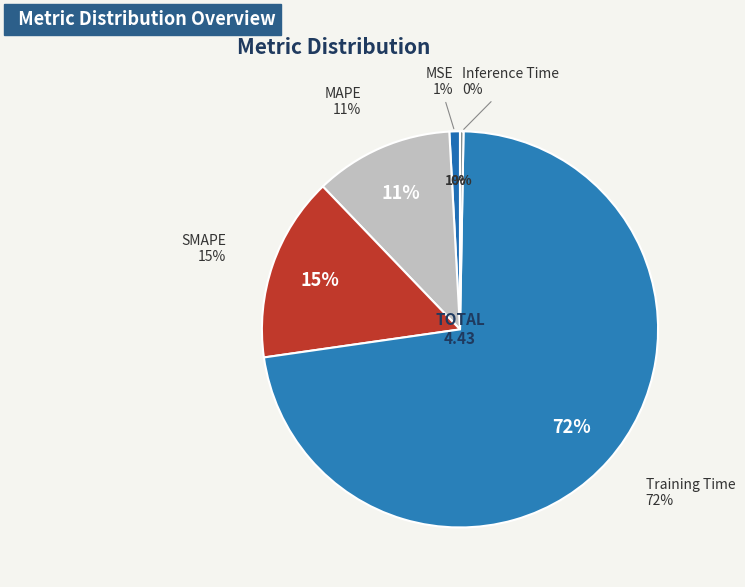

Is there a majority slice in this chart?

Yes